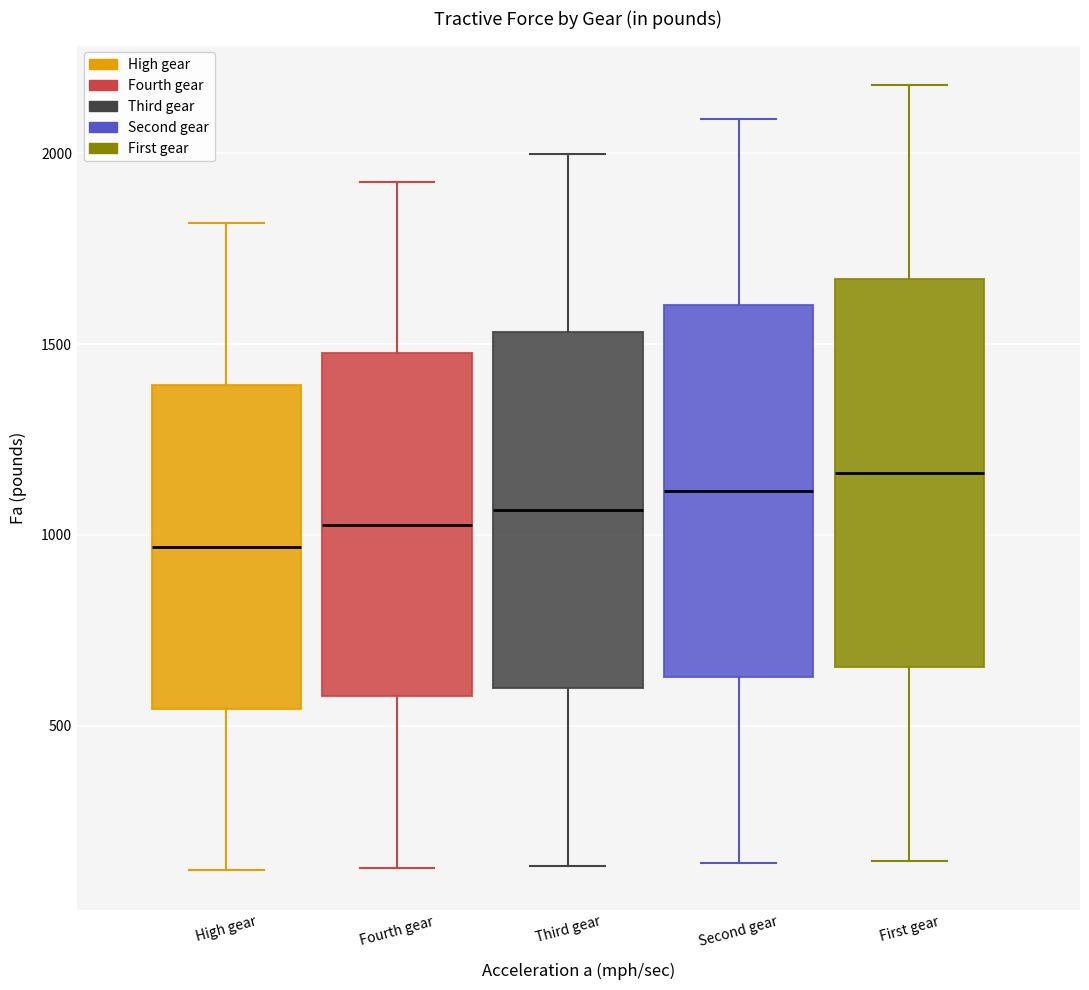

Where does the median line of the box for Second gear sit on the y-axis? The values are not printed on the chart, so give them approximately, as read against the axis.

1100